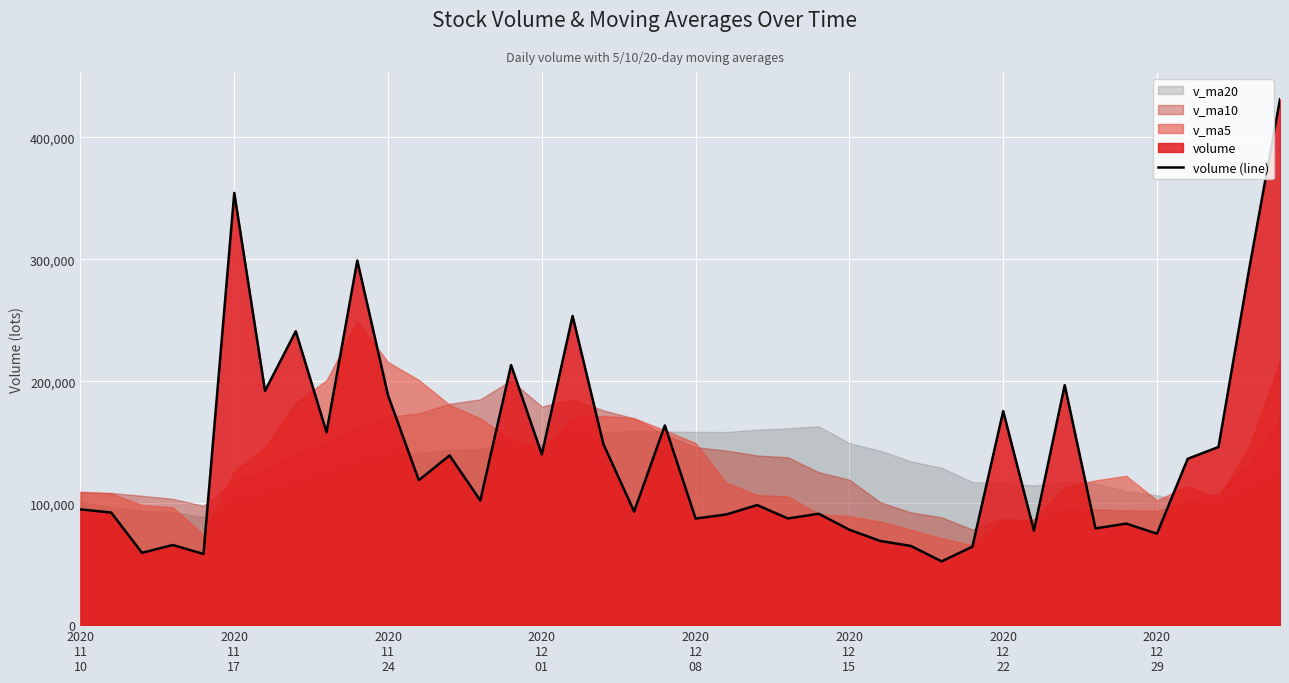

What is the difference between the second highest and second lowest values?

295950.4